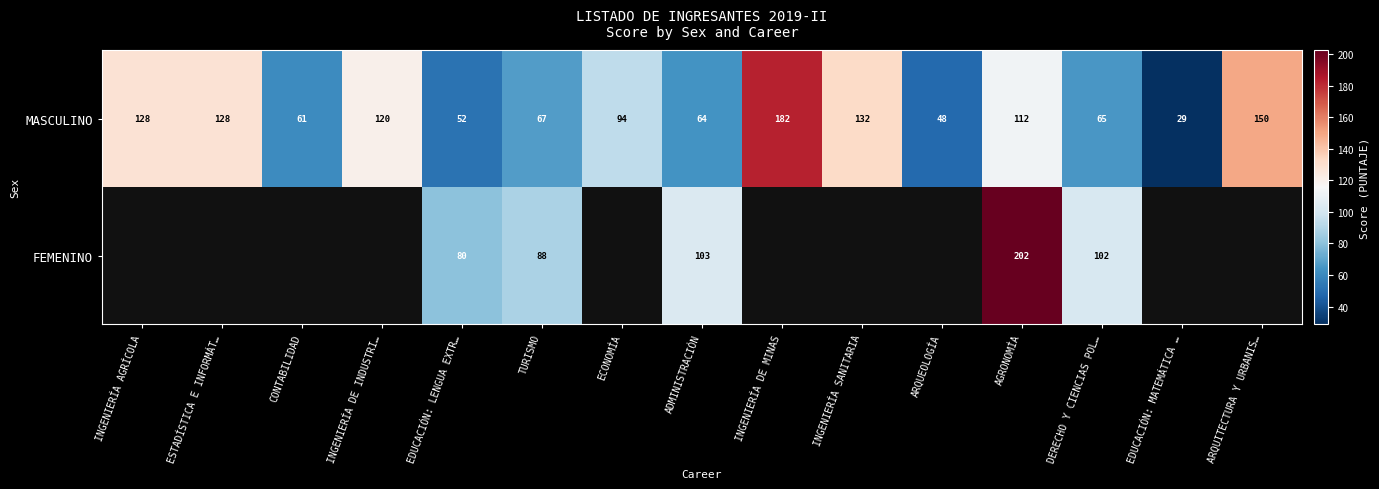

What is the total value across all series at EDUCACIÓN: LENGUA EXTR…?

132